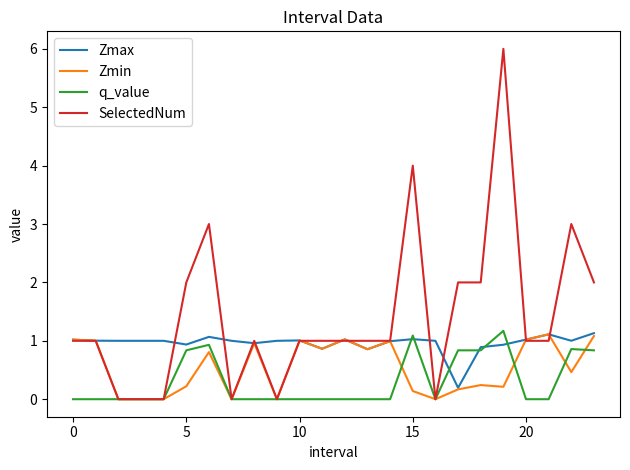

List the series in order of their overall mean, lowest first.

q_value, Zmin, Zmax, SelectedNum